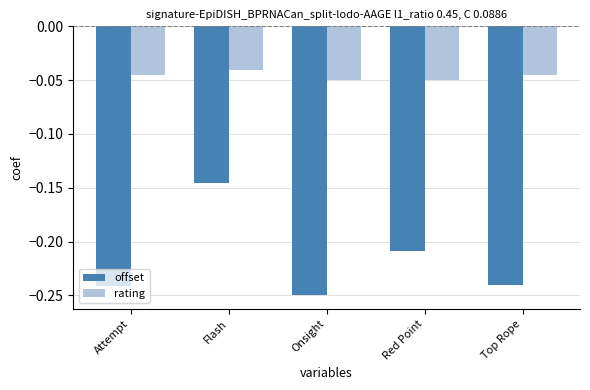

Rank the series at Onsight from highest to lowest value.

rating, offset